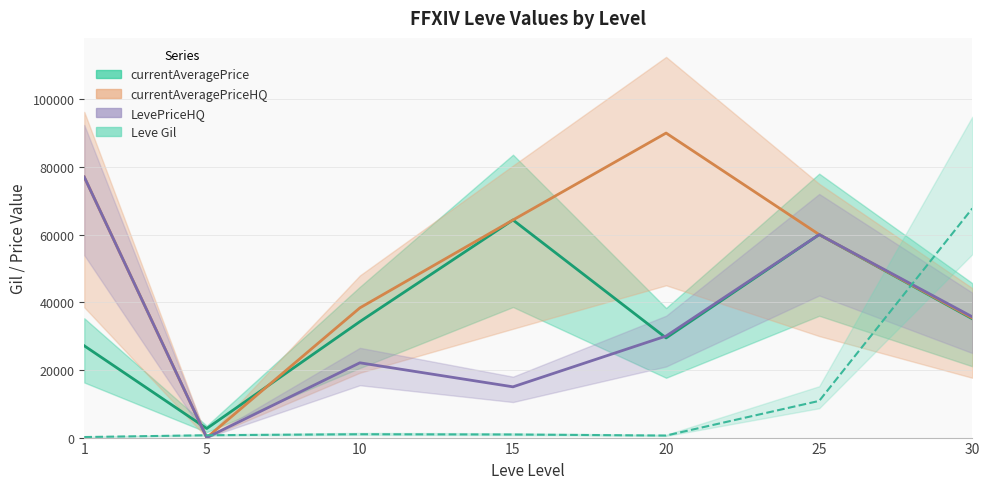

Between 20 and 10, which is larger?

10